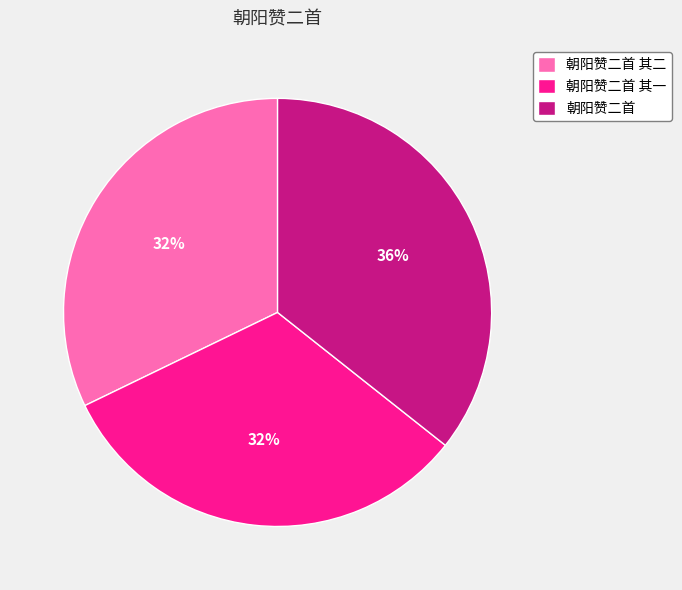

Does 朝阳赞二首 其一 represent more than half of the total?

No